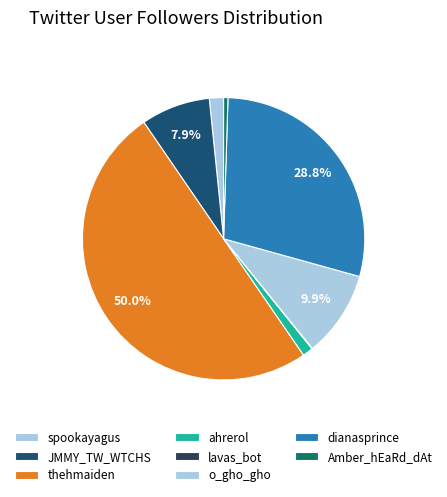

Which has a higher value, JMMY_TW_WTCHS or ahrerol?

JMMY_TW_WTCHS